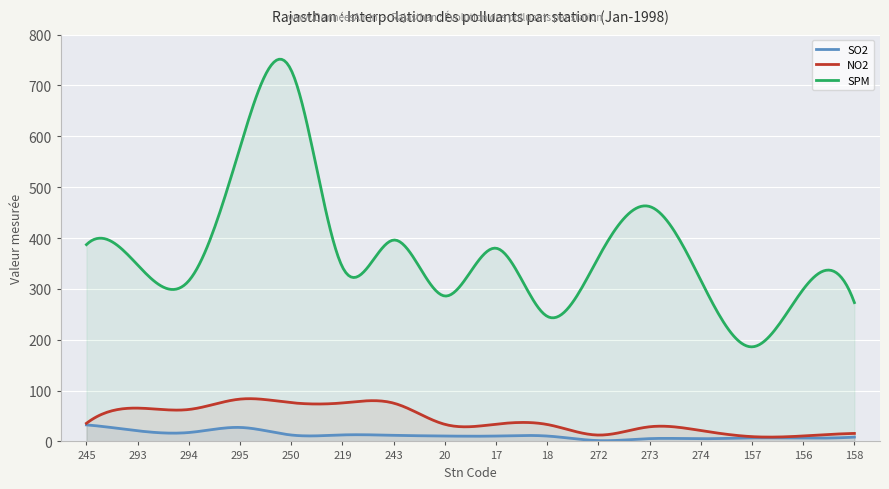

What position from the left is 17?

9